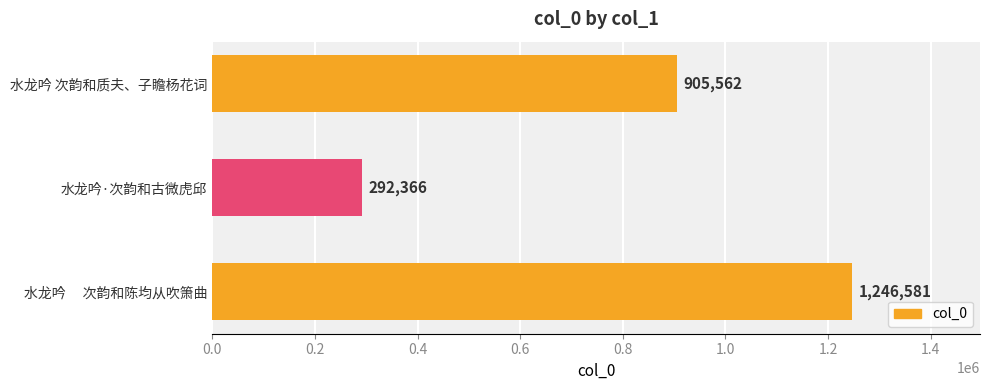

How many data points are less than 905562?

1